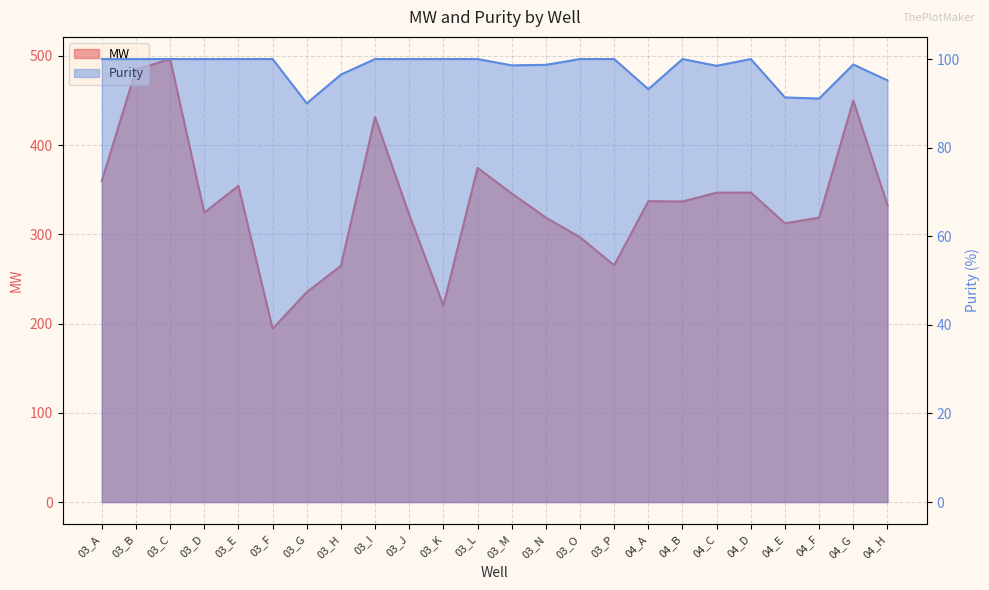

At how many categories does at least one series exceed 103?

24